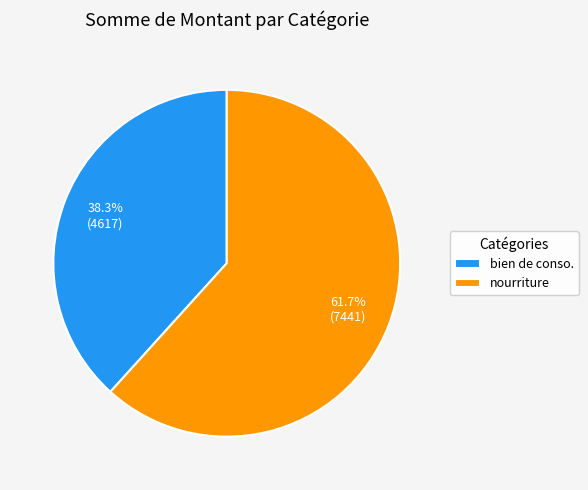

What percentage is the bien de conso. slice, to the nearest percent?

38%